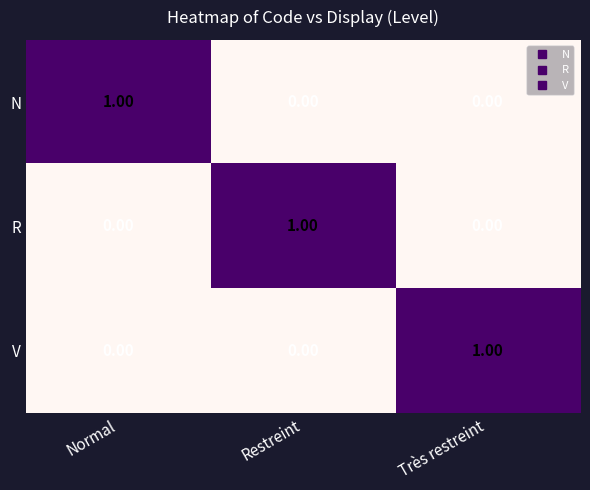

Which category has the highest value in the N series?

Normal